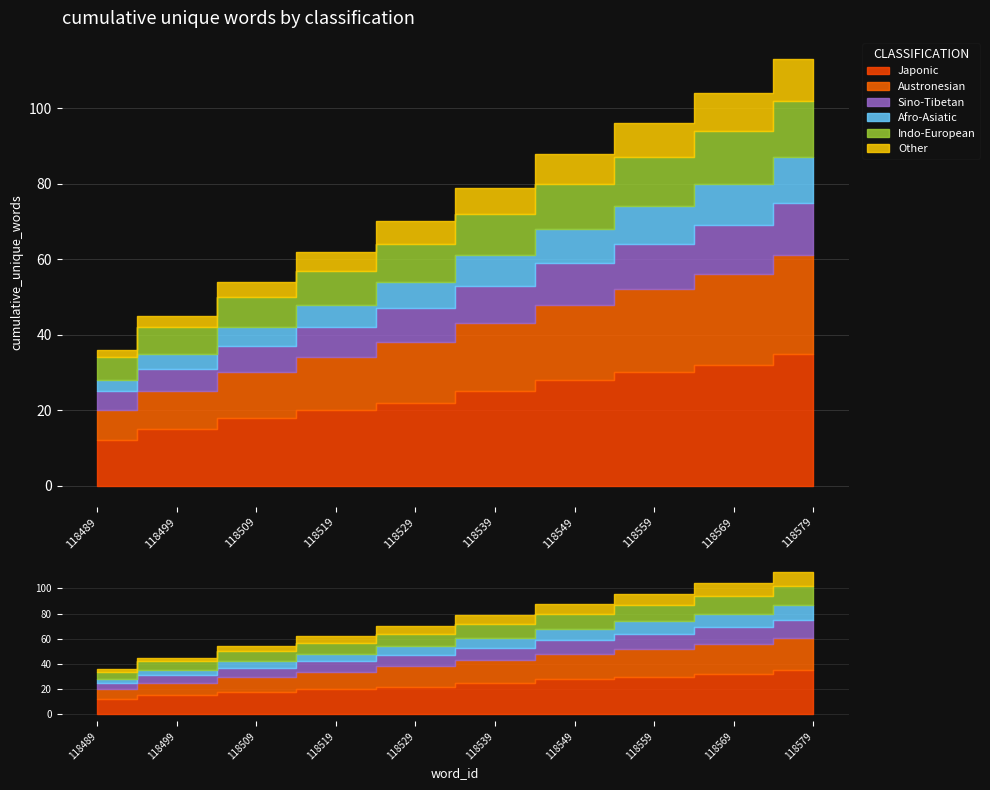

Which has a higher value, 118579 or 118529?

118579